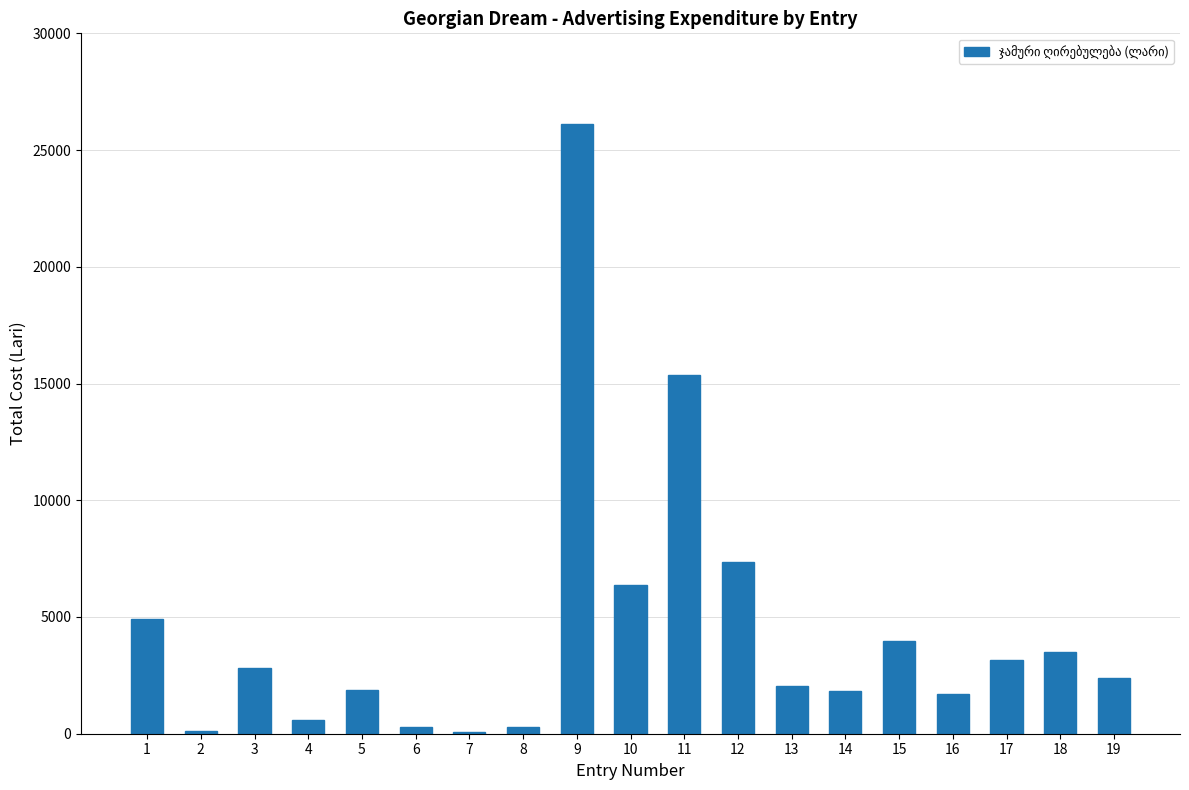

Are the bars horizontal?

No